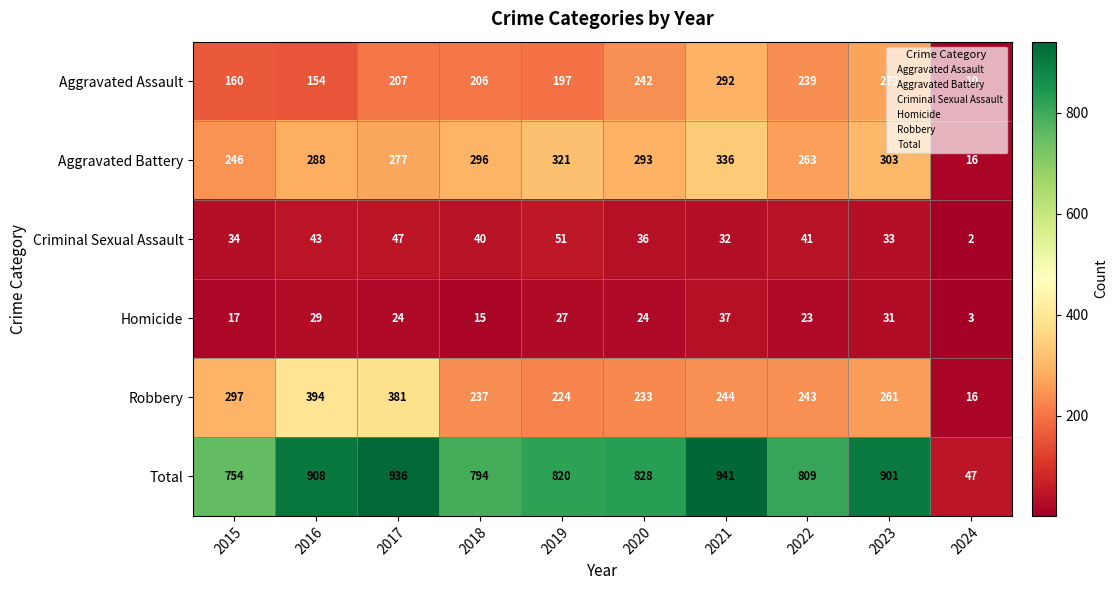

What is the total value across all series at 2015?

1508